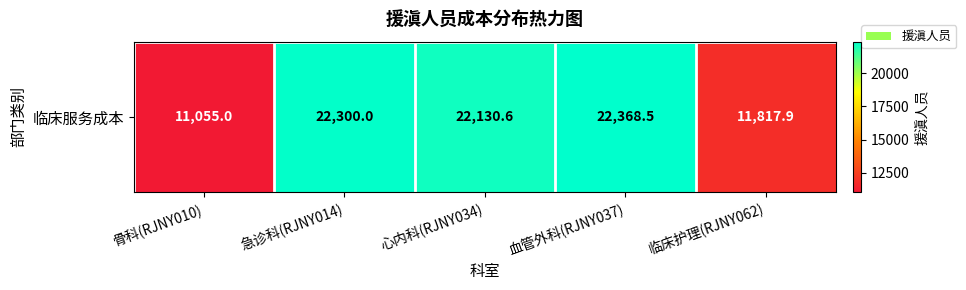

Reading left to right, list all the values displayed in this chart.

骨科(RJNY010)=11055.0	急诊科(RJNY014)=22300.0	心内科(RJNY034)=22130.6	血管外科(RJNY037)=22368.5	临床护理(RJNY062)=11817.9